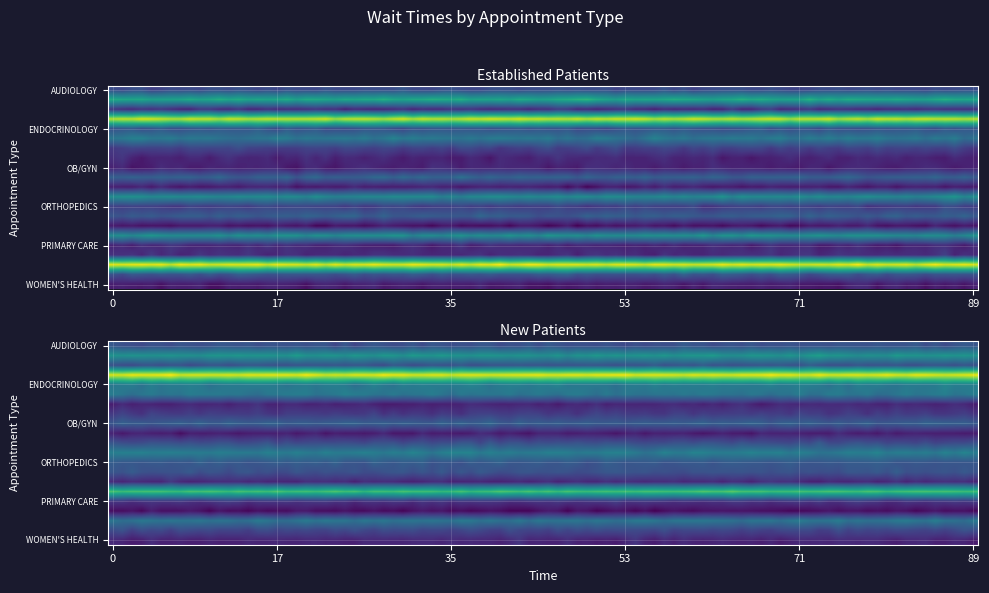

What is the difference between the maximum and minimum values in the ENDOCRINOLOGY series?

41.0